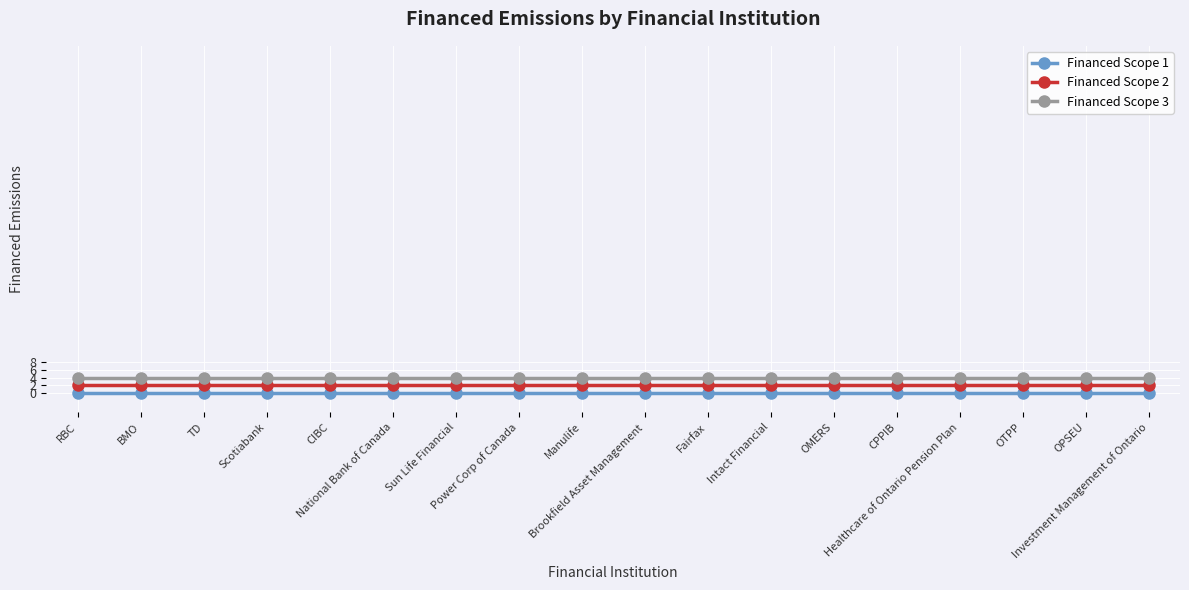

At which category is the sum across all series the highest?

RBC